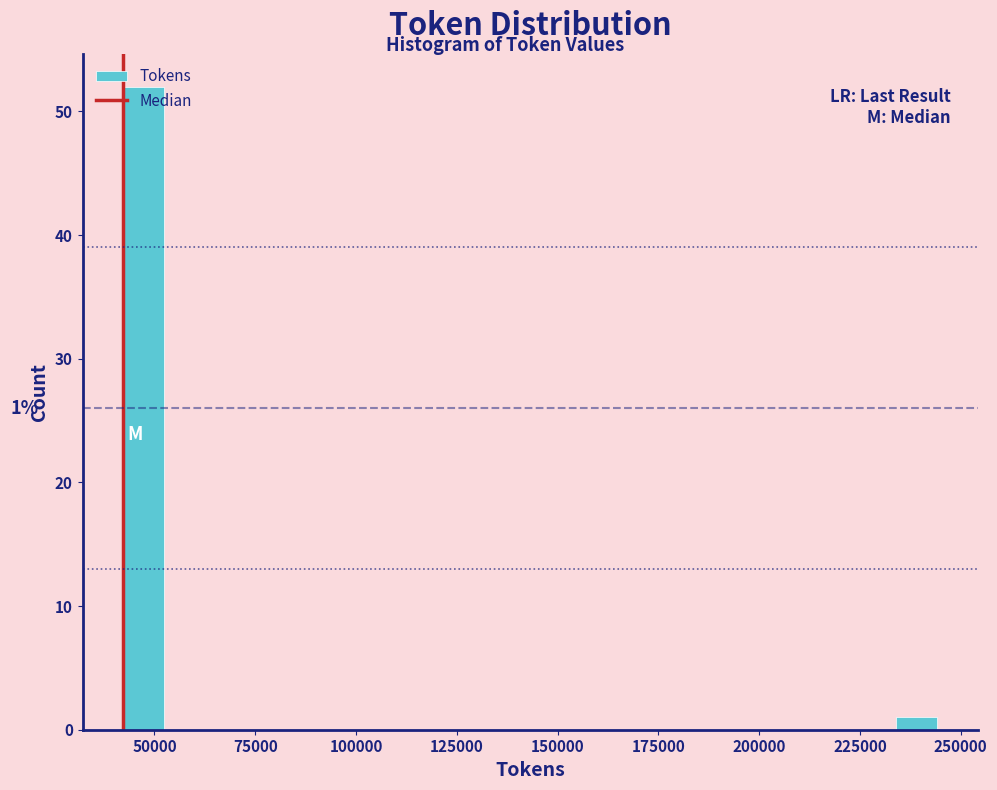

Around what value on the x-axis is the tallest bar? Give the approximate position of its centre, as read against the axis.

45000